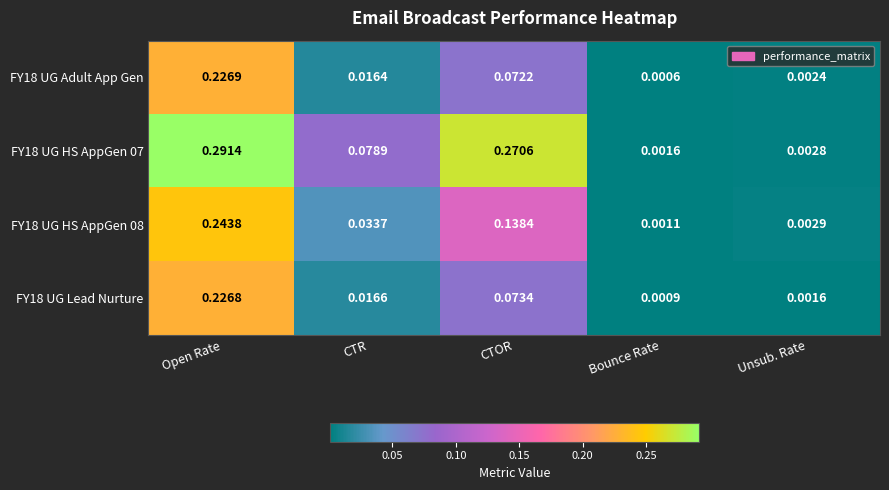

Is the value of FY18 UG Adult App Gen at Unsub. Rate greater than the value of FY18 UG Lead Nurture at CTR?

No